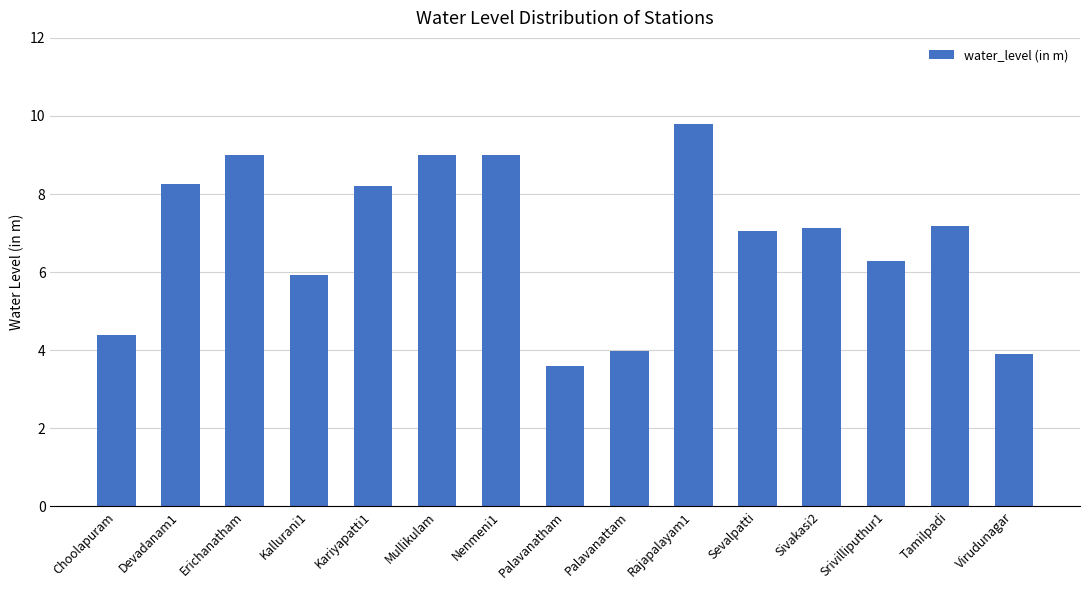

The chart shows a value of 7.1 at Sivakasi2. True or false?

True